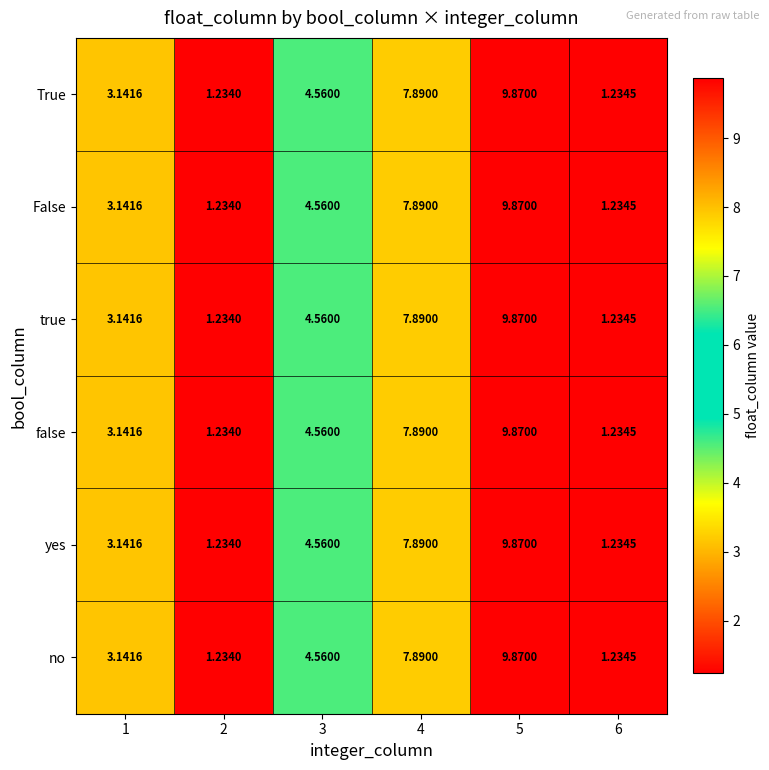

How many data points in false are less than 4?

3